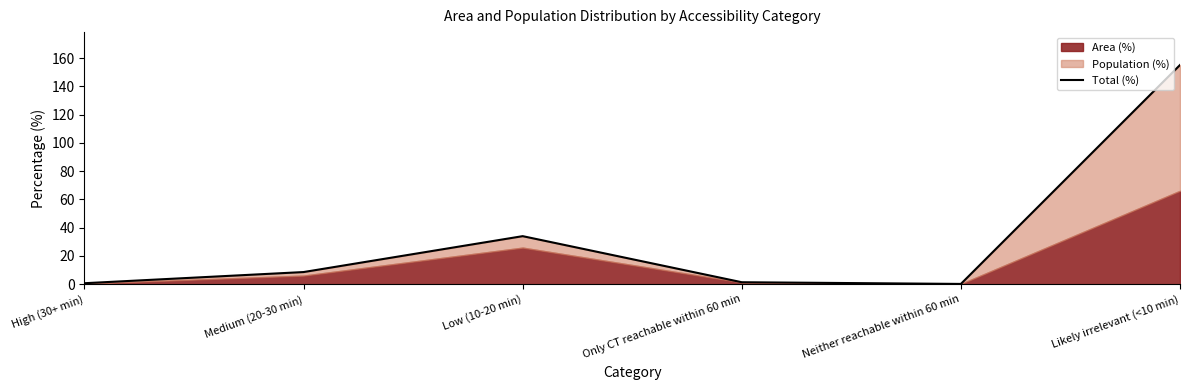

What is the label of the 5th point from the left?

Neither reachable within 60 min